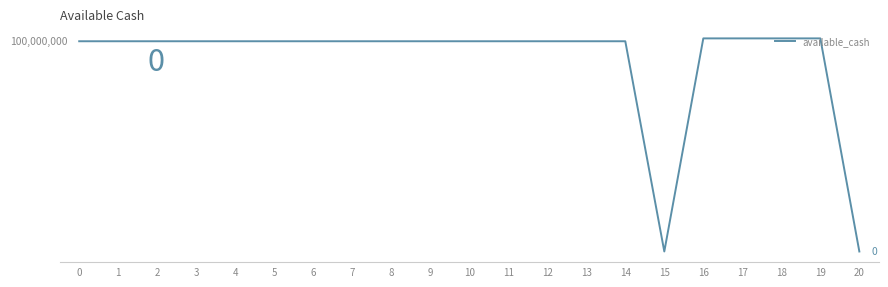

What is the difference between the maximum and minimum values?

101360566.0